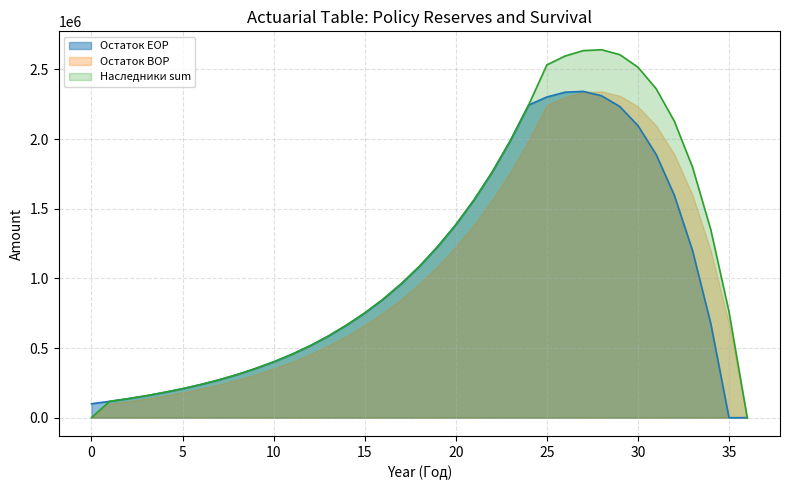

What is the greatest value displayed?

2641346.7